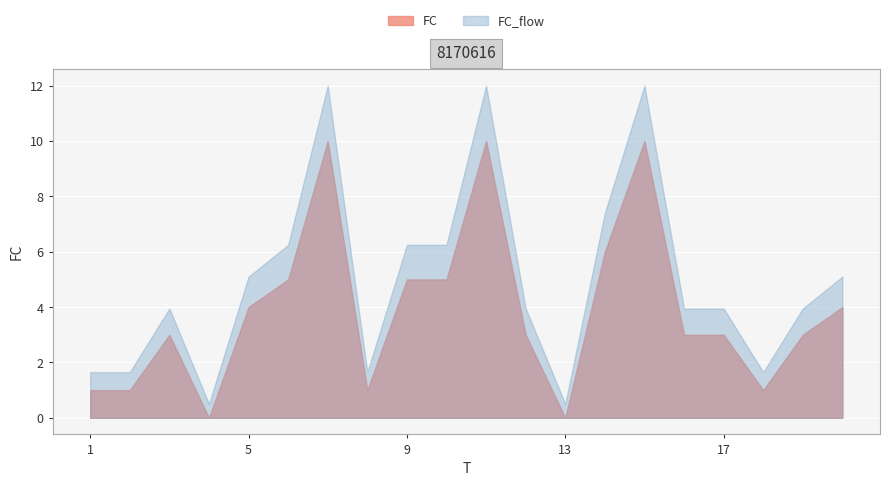

What is the change in value from 7 to 18?

-9